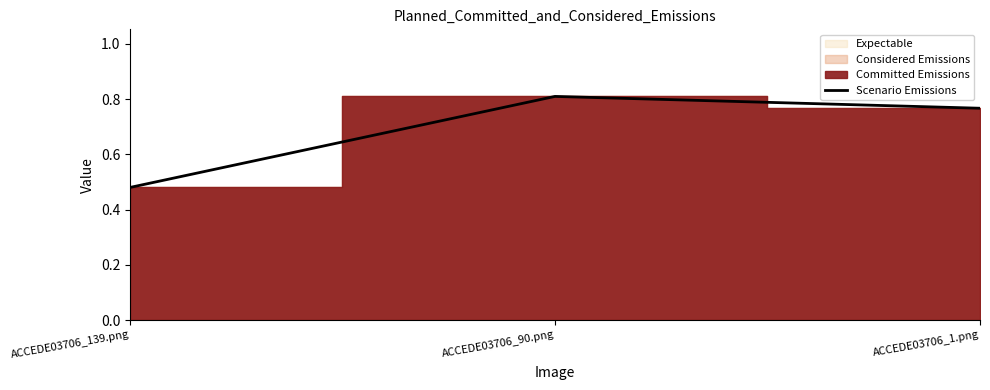

What is the change in value from ACCEDE03706_139.png to ACCEDE03706_90.png?

+0.3